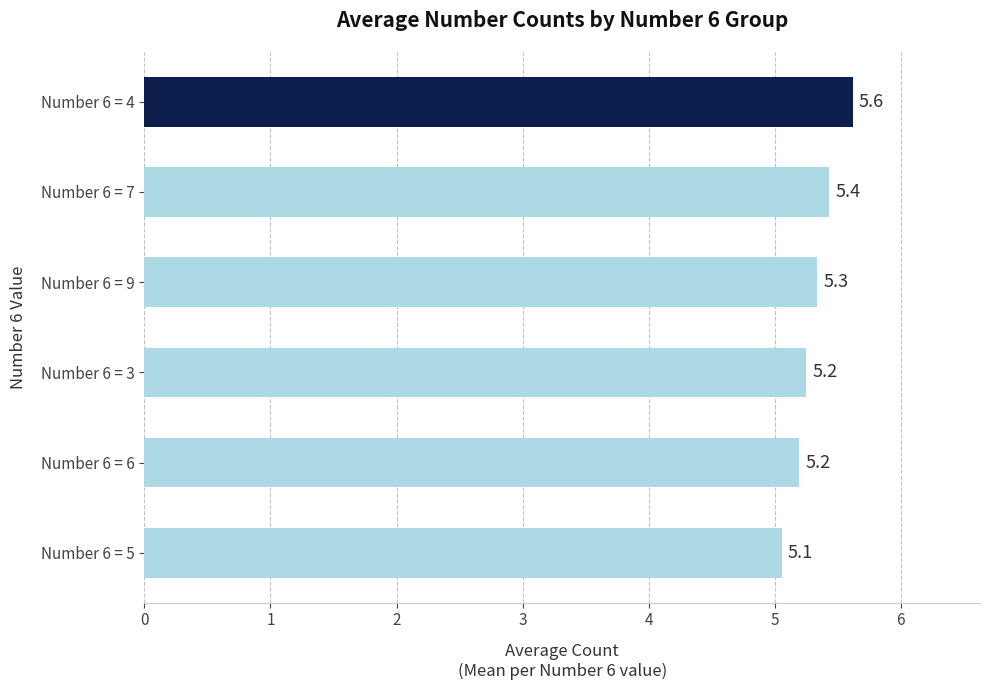

What value does the data have at Number 6 = 9?

5.3